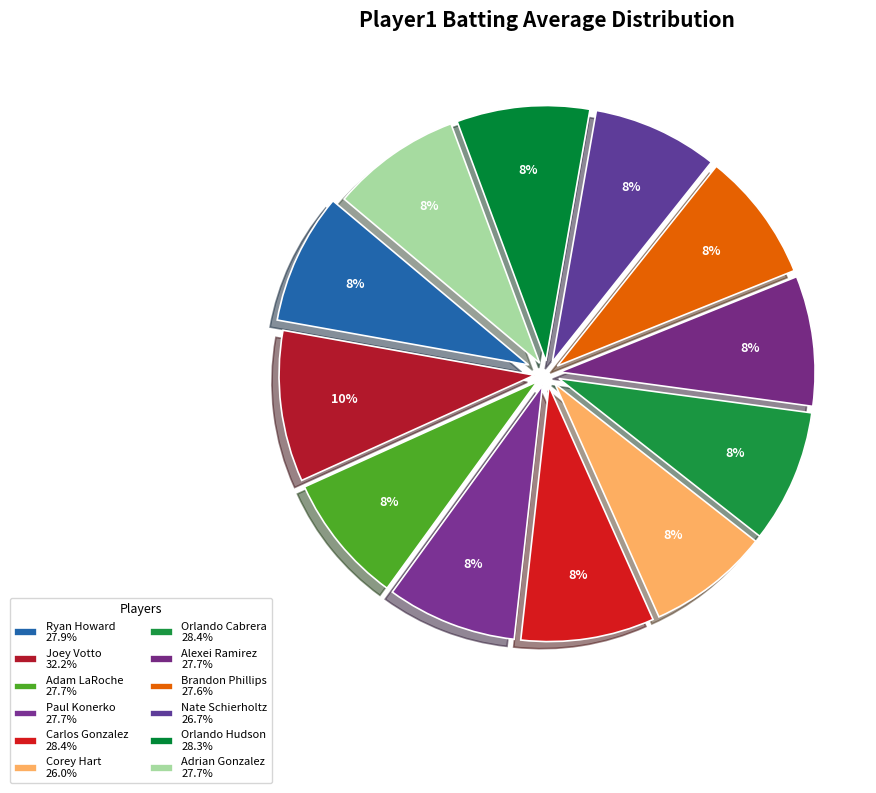

How many slices are in this pie chart?

12